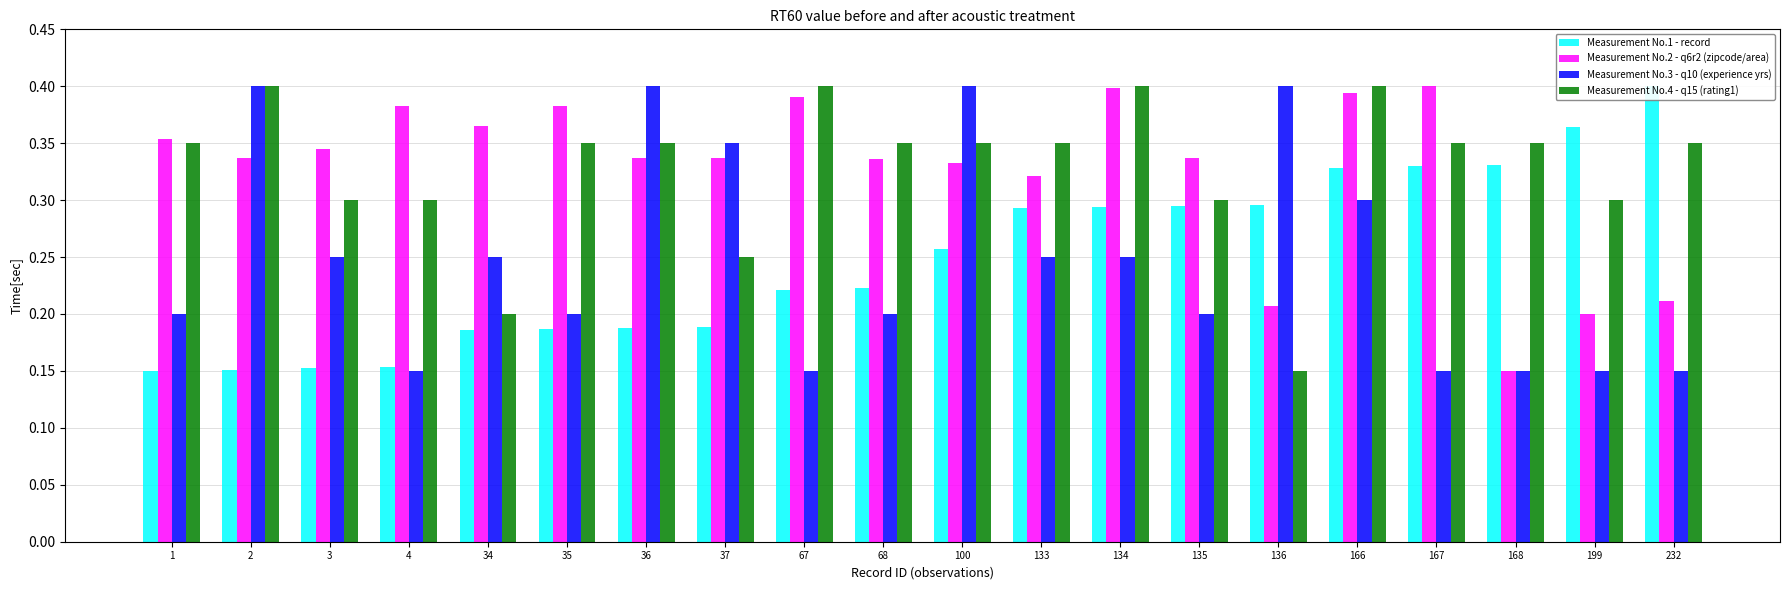

Reading left to right, extract all data points from this chart.

Measurement No.1 - record: 0.1	0.2	0.2	0.2	0.2	0.2	0.2	0.2	0.2	0.2	0.3	0.3	0.3	0.3	0.3	0.3	0.3	0.3	0.4	0.4
Measurement No.2 - q6r2 (zipcode/area): 0.4	0.3	0.3	0.4	0.4	0.4	0.3	0.3	0.4	0.3	0.3	0.3	0.4	0.3	0.2	0.4	0.4	0.1	0.2	0.2
Measurement No.3 - q10 (experience yrs): 0.2	0.4	0.2	0.1	0.2	0.2	0.4	0.3	0.1	0.2	0.4	0.2	0.2	0.2	0.4	0.3	0.1	0.1	0.1	0.1
Measurement No.4 - q15 (rating1): 0.3	0.4	0.3	0.3	0.2	0.3	0.3	0.2	0.4	0.3	0.3	0.3	0.4	0.3	0.1	0.4	0.3	0.3	0.3	0.3